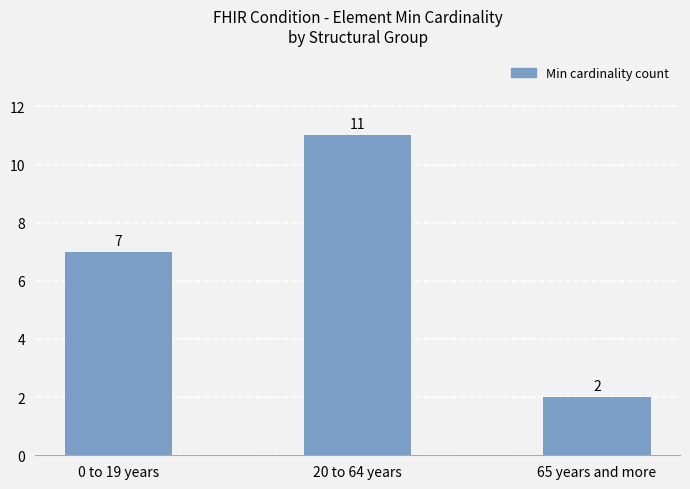

Where is the data nearest to the value 6?

0 to 19 years